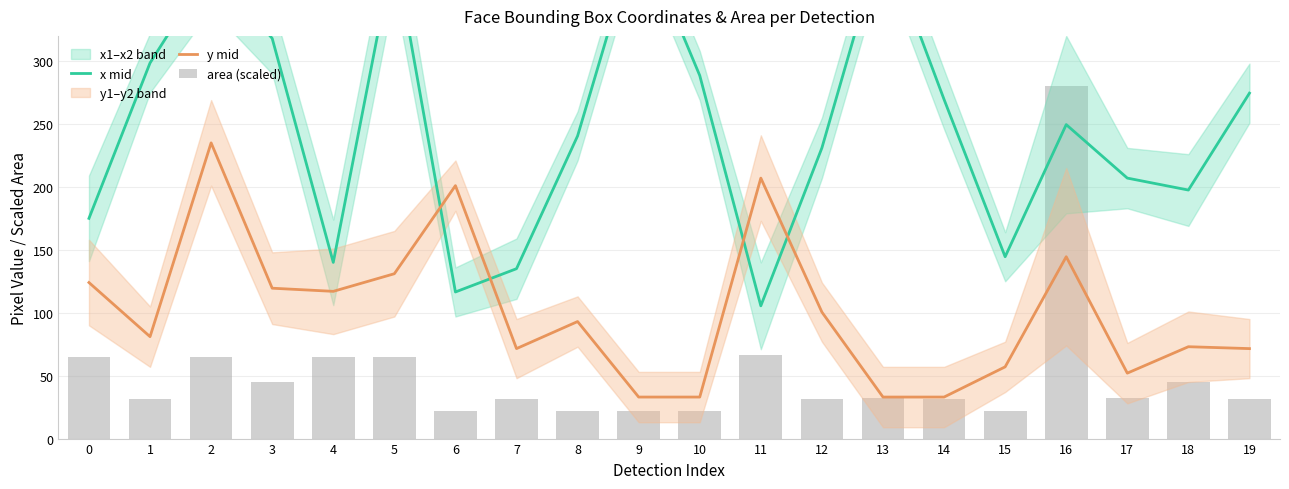

What is the sum of the y mid values at 2 and 18?

308.0